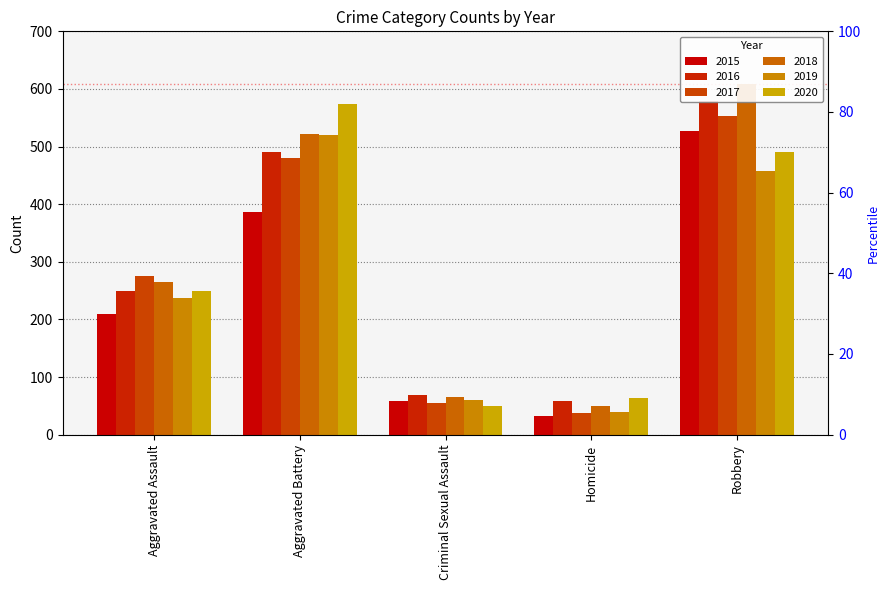

At which label is 2015 closest to 279?

Aggravated Assault